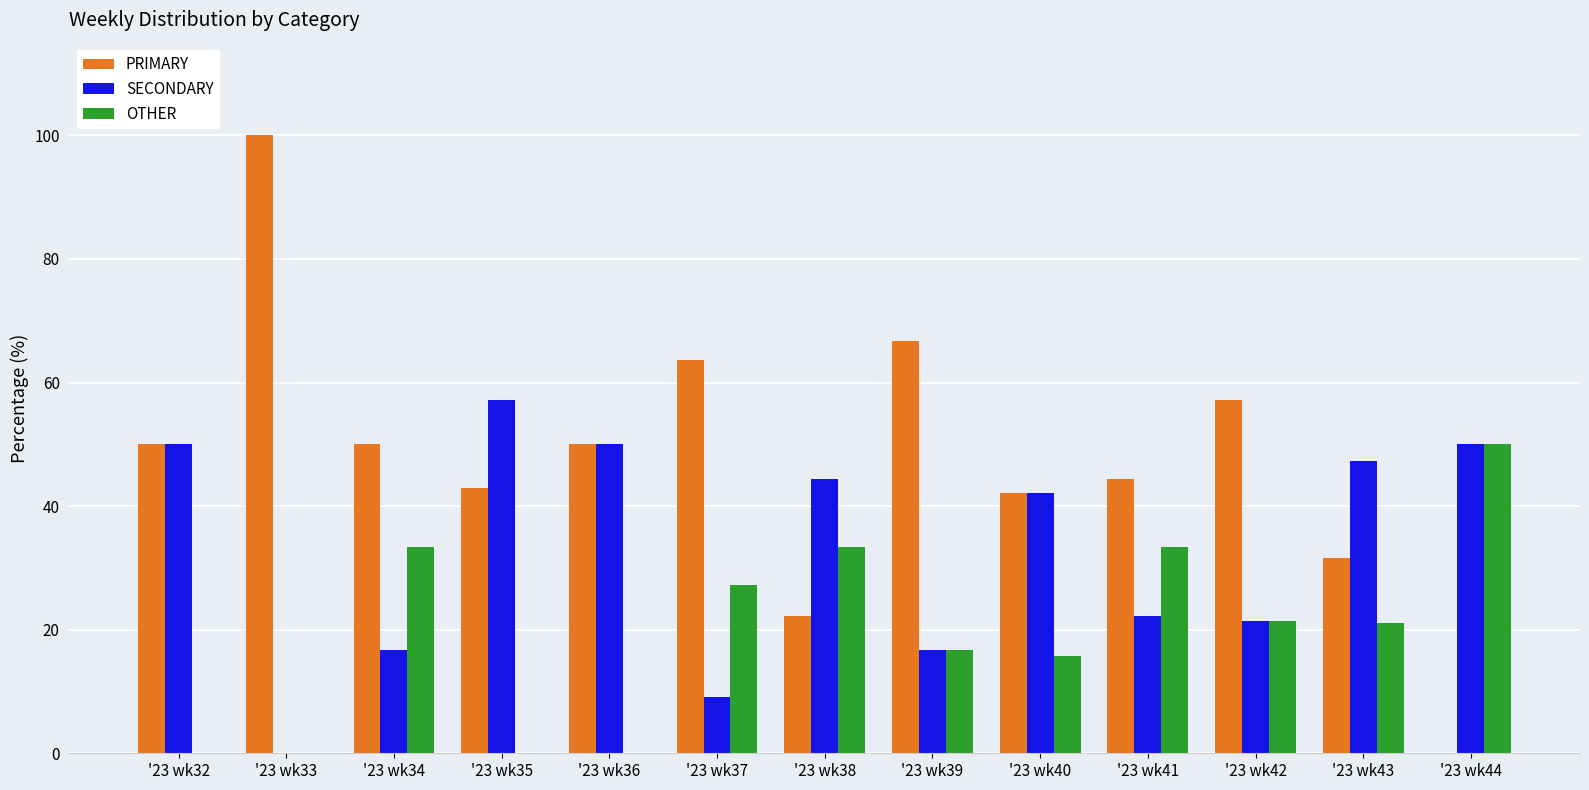

Are the bars grouped side by side (vs. stacked)?

Yes